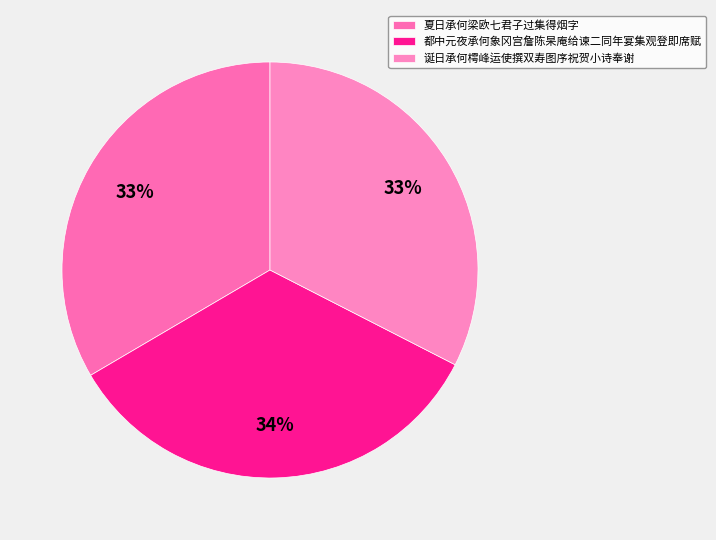

Approximately how many times larger is the value at 都中元夜承何象冈宫詹陈杲庵给谏二同年宴集观登即席赋 compared to 诞日承何樗峰运使撰双寿图序祝贺小诗奉谢?

1.0